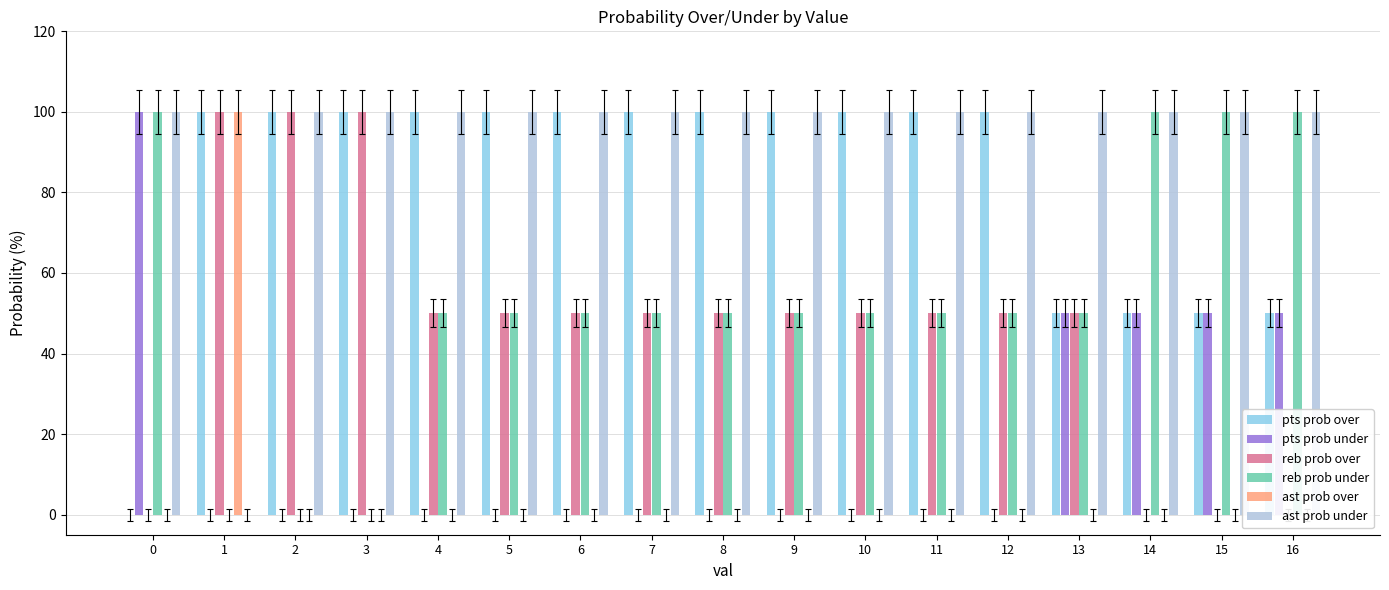

The reb prob under series shows 68 at 12. True or false?

False